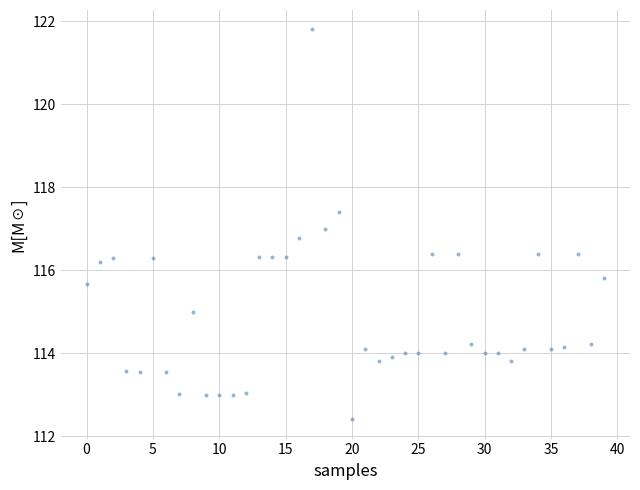

What is the range of Y values (max minus min)?

9.4